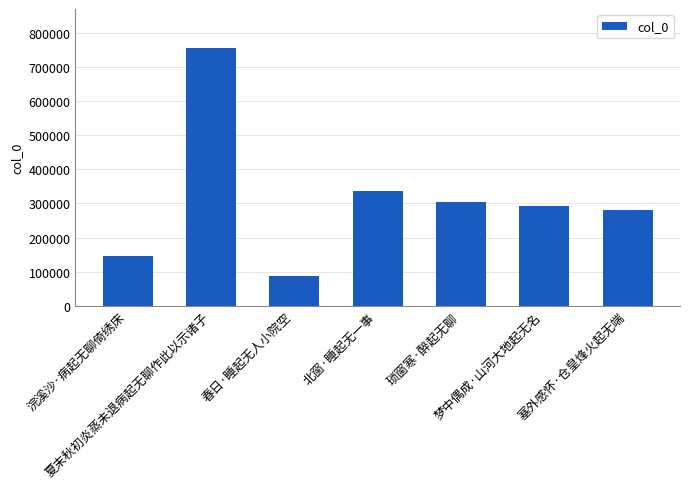

Rank the categories by value from highest to lowest.

夏末秋初炎蒸未退病起无聊作此以示诸子, 北窗·睡起无一事, 琐窗寒·醉起无聊, 梦中偶成·山河大地起无名, 塞外感怀·仓皇烽火起无端, 浣溪沙·病起无聊倚绣床, 春日·睡起无人小院空